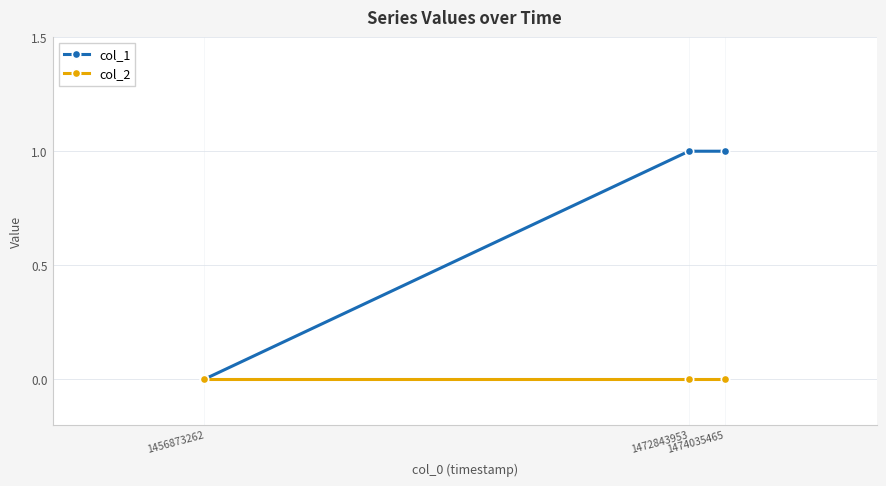

What are all the series names shown in the legend?

col_1, col_2